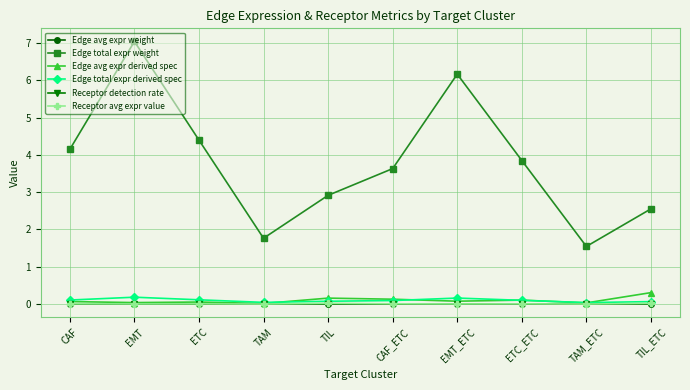

What is the highest value of the Edge avg expr derived spec series?

0.3